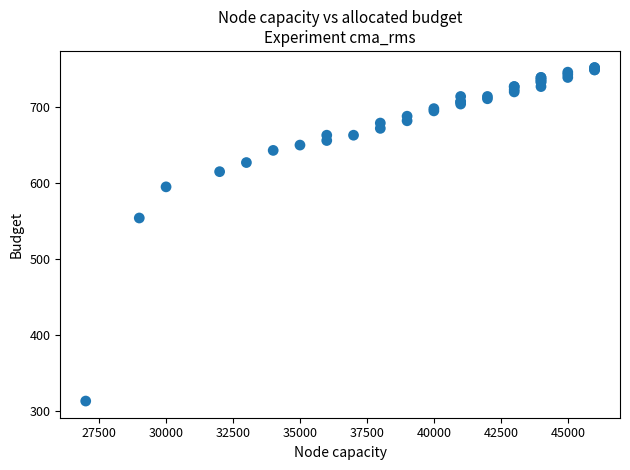

What Y value in the scatter plot is closest to 532?

554